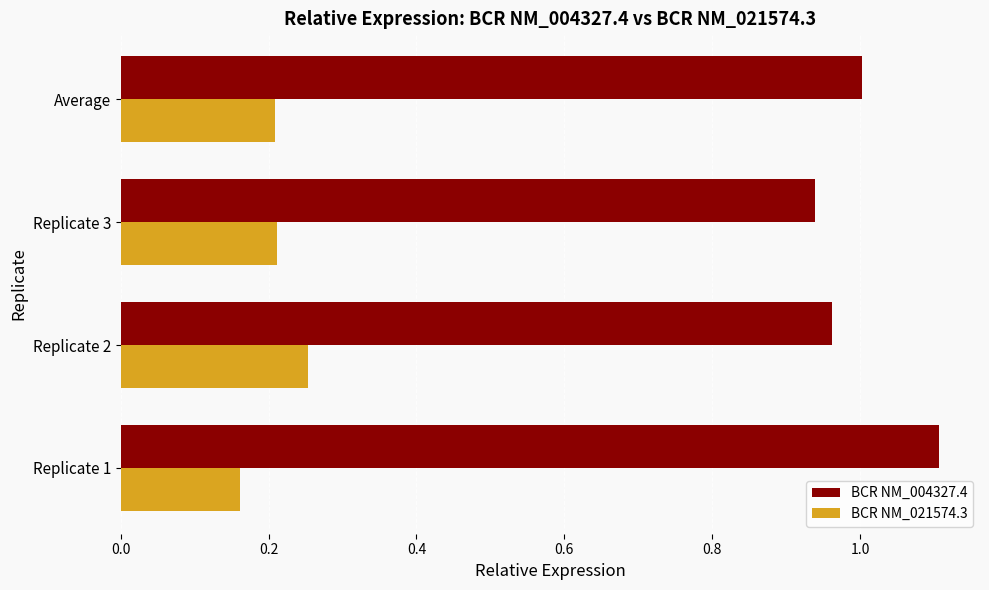

The BCR NM_021574.3 series shows 0.4 at Replicate 2. True or false?

False